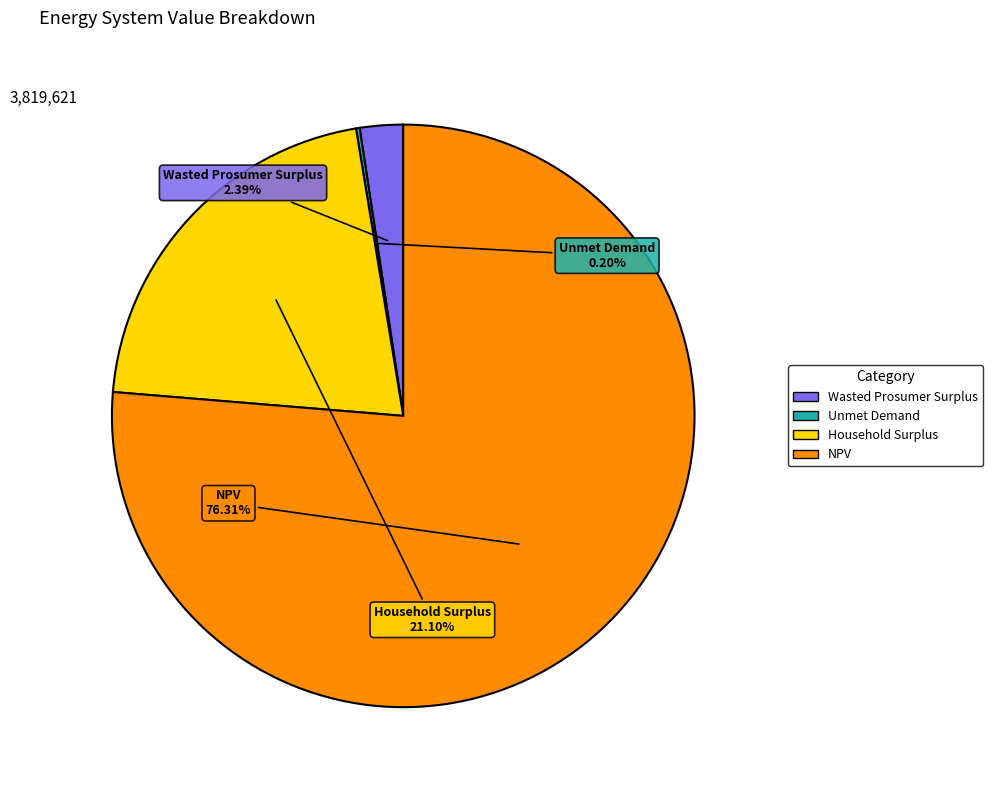

Between NPV and Household Surplus, which is larger?

NPV